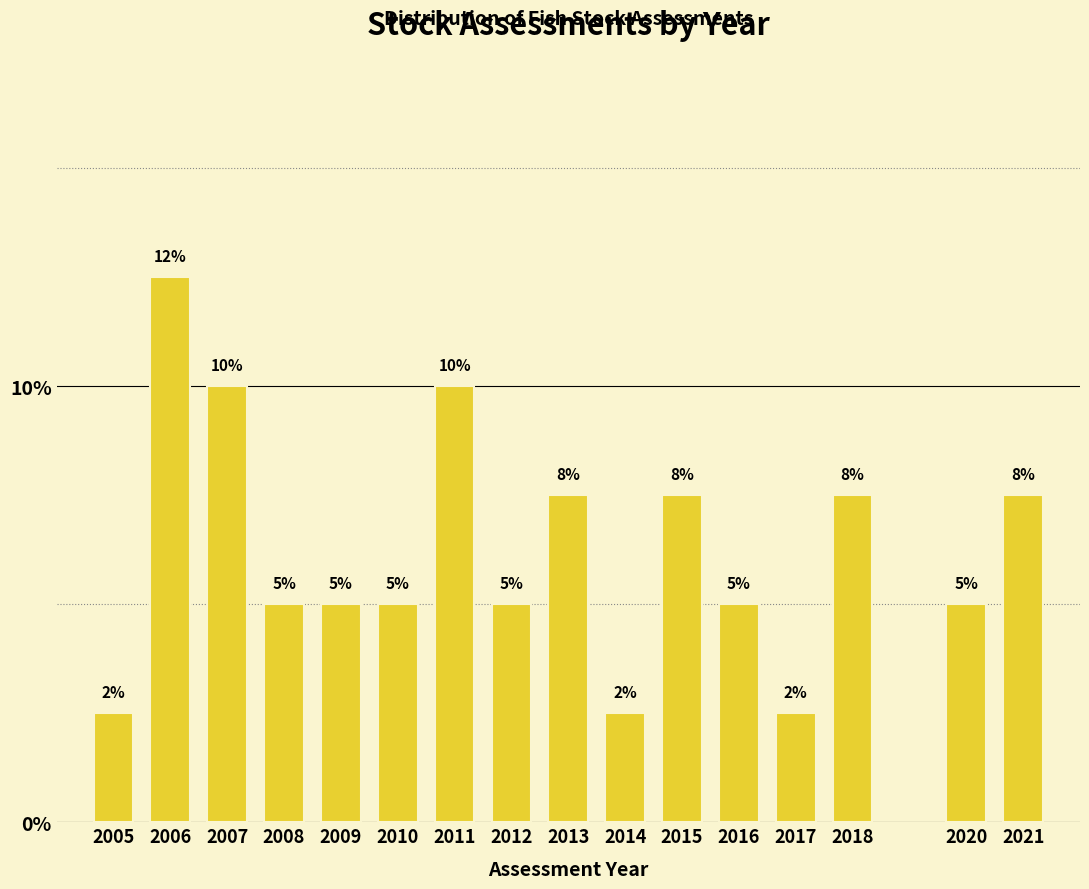

What is the difference between the maximum and minimum values?

10.0